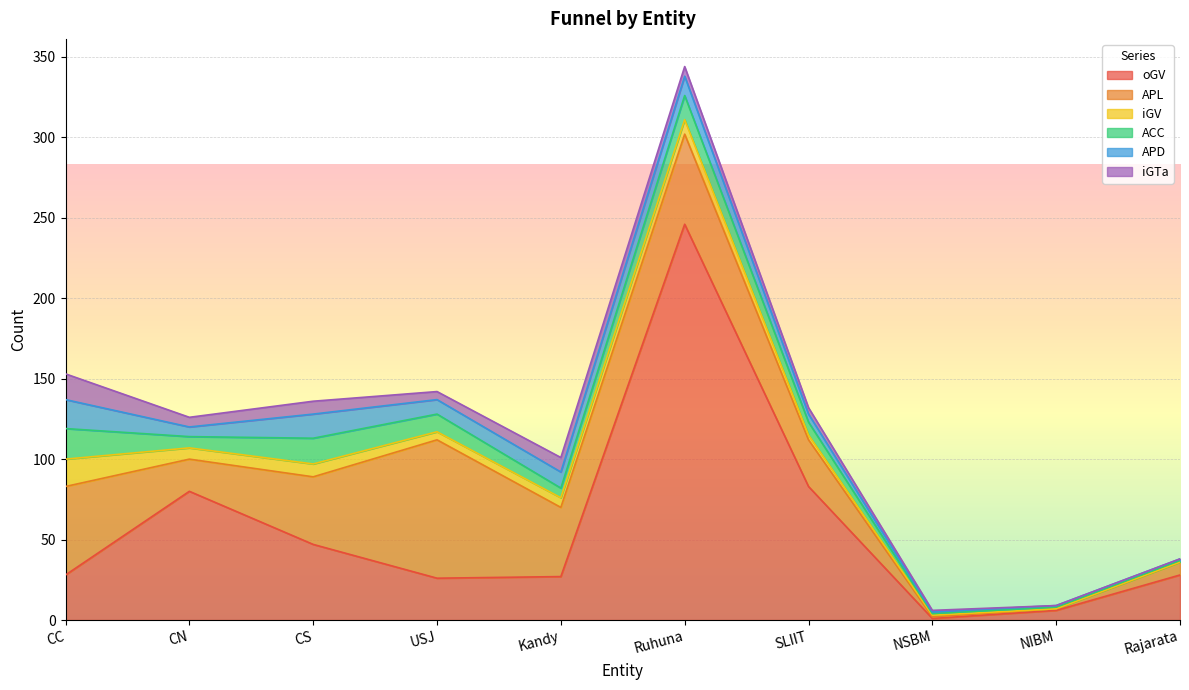

Reading right to left, extract all data points from this chart.

oGV: Rajarata=28	NIBM=6	NSBM=1	SLIIT=83	Ruhuna=246	Kandy=27	USJ=26	CS=47	CN=80	CC=28
APL: Rajarata=8	NIBM=1	NSBM=1	SLIIT=29	Ruhuna=56	Kandy=43	USJ=86	CS=42	CN=20	CC=55
iGV: Rajarata=0	NIBM=0	NSBM=1	SLIIT=3	Ruhuna=9	Kandy=6	USJ=5	CS=8	CN=7	CC=17
ACC: Rajarata=1	NIBM=1	NSBM=1	SLIIT=8	Ruhuna=15	Kandy=6	USJ=11	CS=16	CN=7	CC=19
APD: Rajarata=1	NIBM=1	NSBM=1	SLIIT=5	Ruhuna=12	Kandy=10	USJ=9	CS=15	CN=6	CC=18
iGTa: Rajarata=0	NIBM=0	NSBM=1	SLIIT=4	Ruhuna=6	Kandy=9	USJ=5	CS=8	CN=6	CC=16